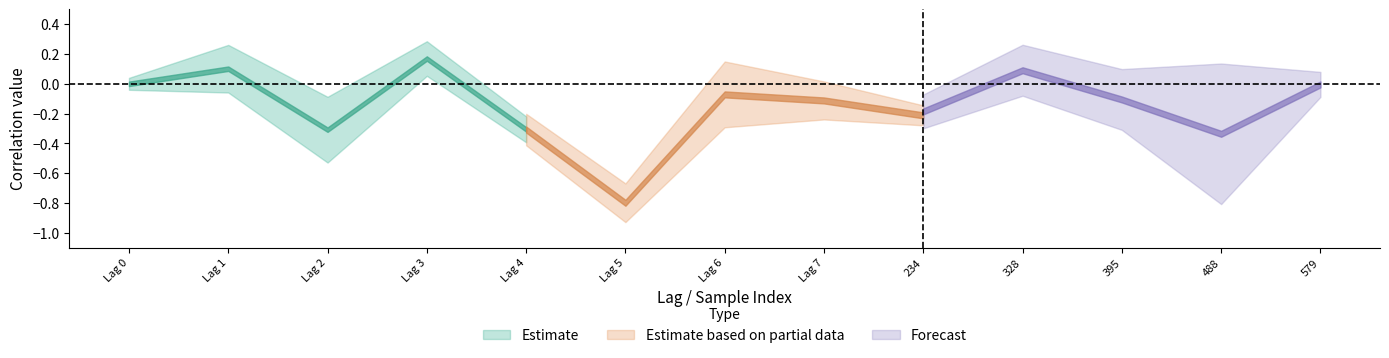

What is the sum of the NEFH+RNAseq values at Lag 2 and 328?

-0.2